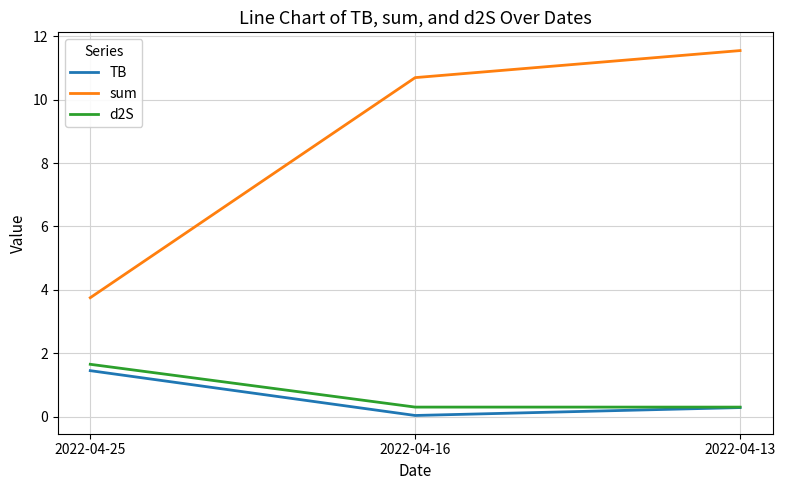

At which category does the chart reach its peak across all series?

2022-04-13